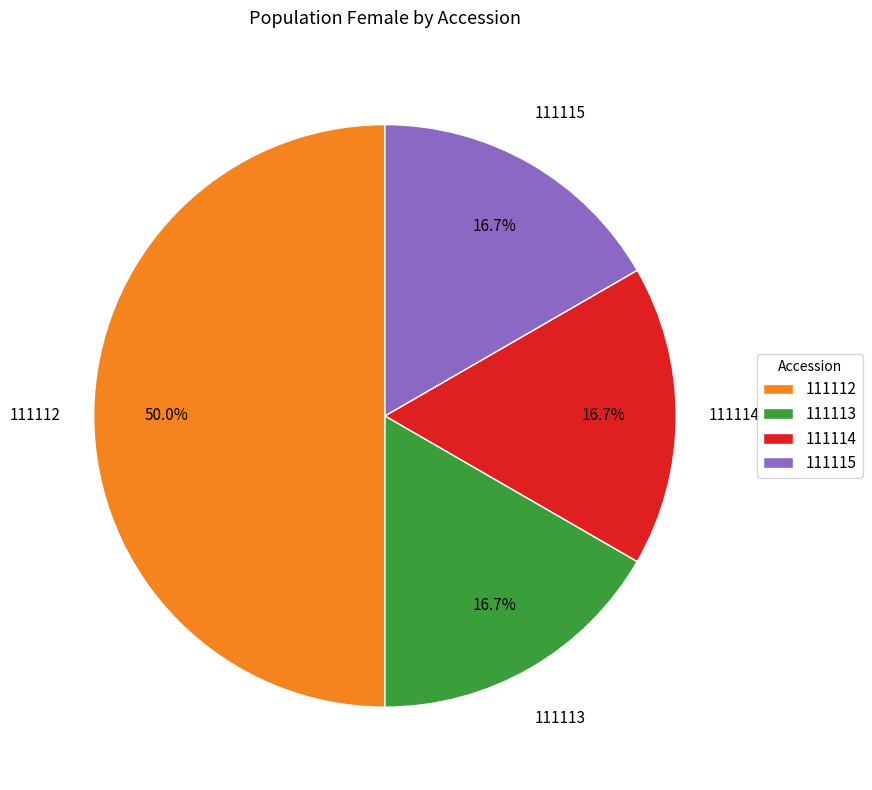

What percentage is NOT represented by 111115?

83.3%